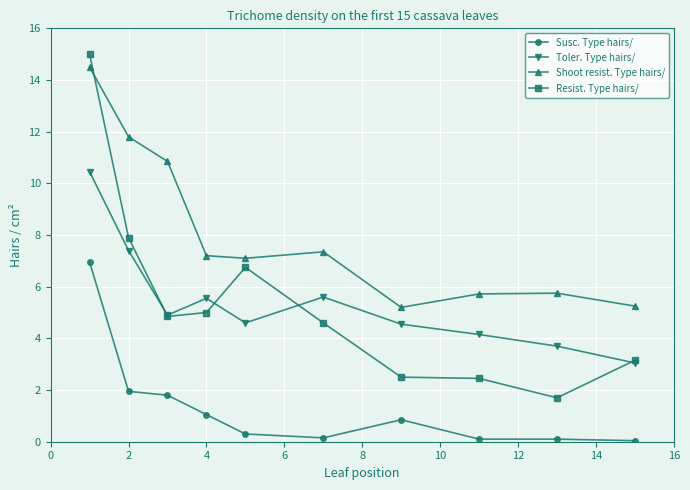

True or false: Toler. Type hairs/ and Shoot resist. Type hairs/ cross at least once.

False